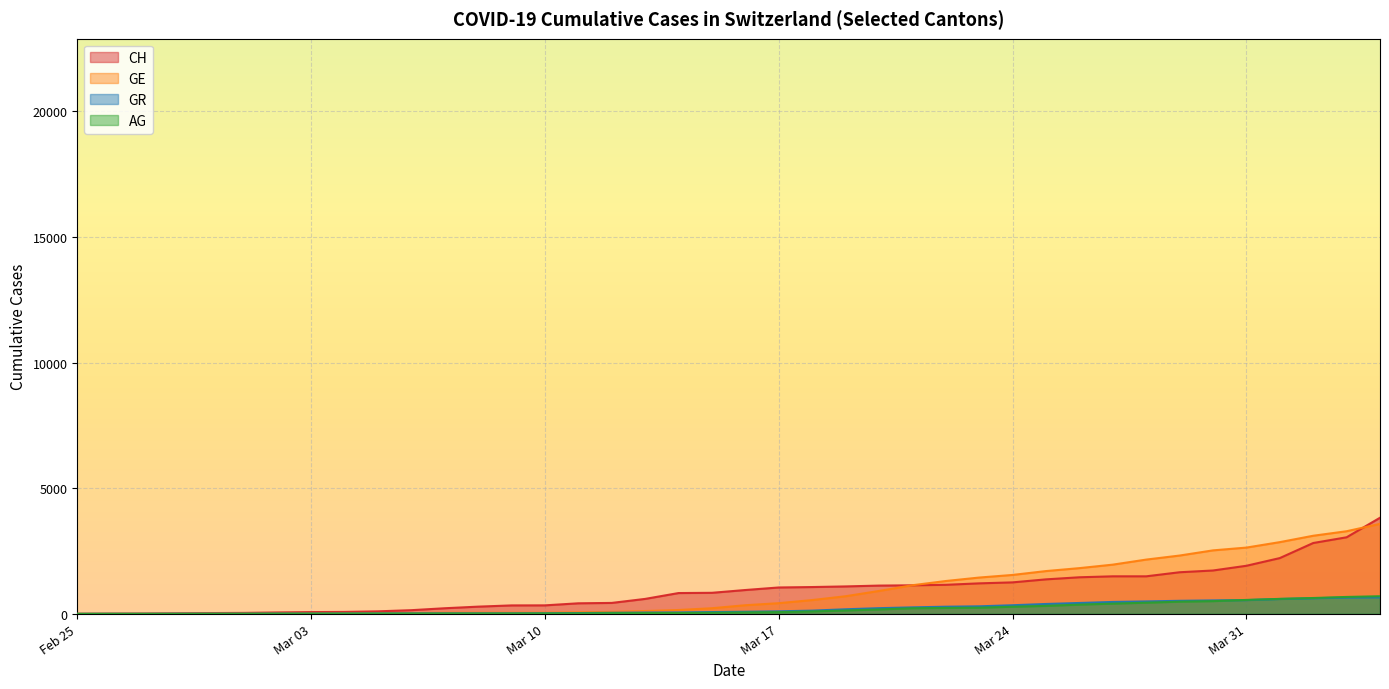

Is the value of AG at 2020-03-09 greater than the value of GR at 2020-02-28?

Yes